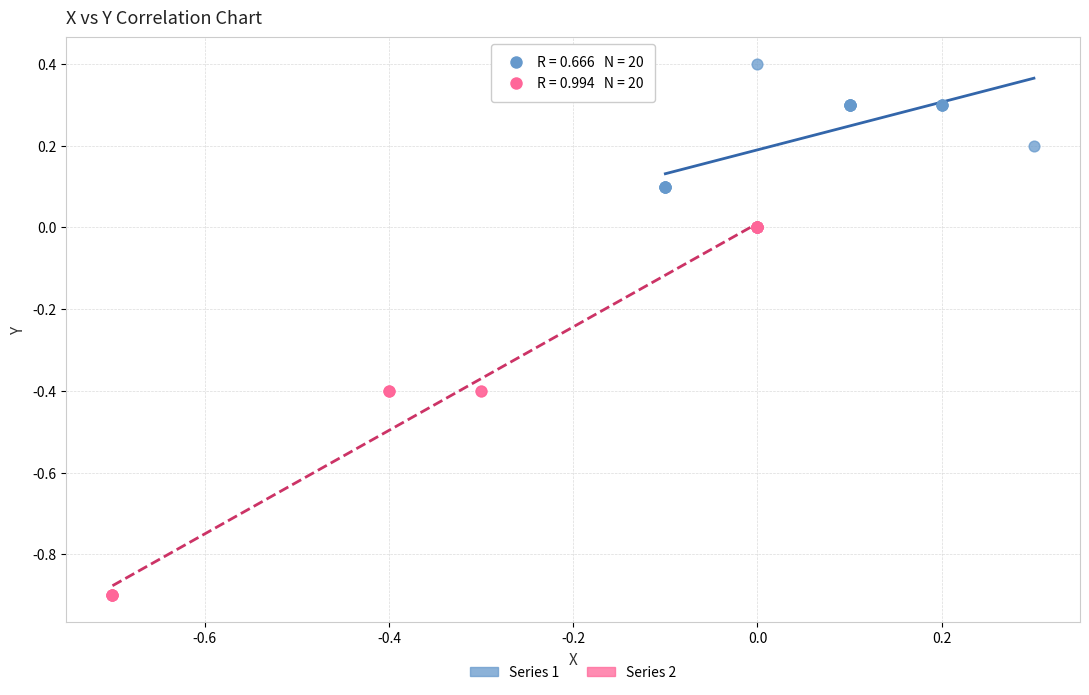

Which series has the widest spread of Y values?

Series 2